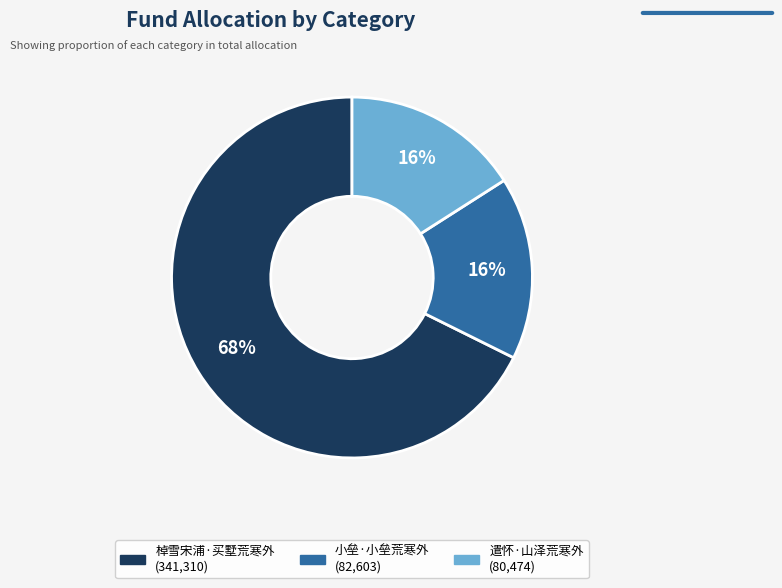

Is the sum of 小垒·小垒荒寒外 and 遣怀·山泽荒寒外 greater than half?

No